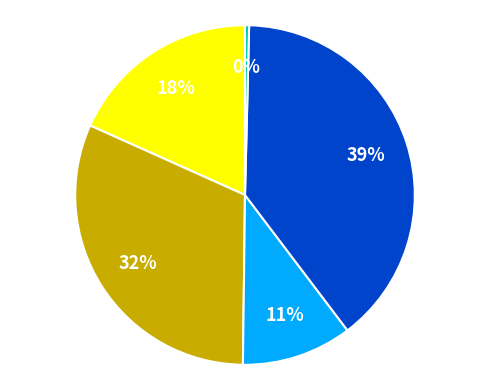

To the nearest percent, what is the average slice percentage?

20%